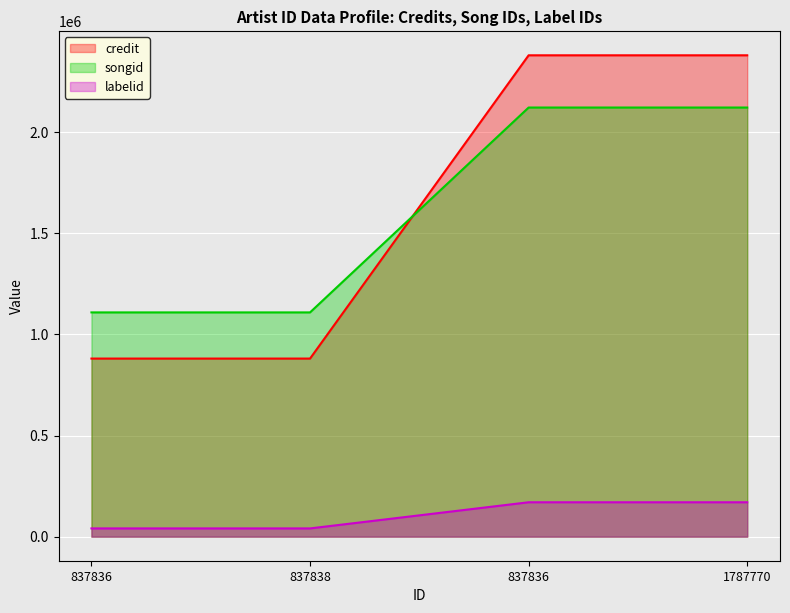

What is the label of the 2nd point from the left?

837838